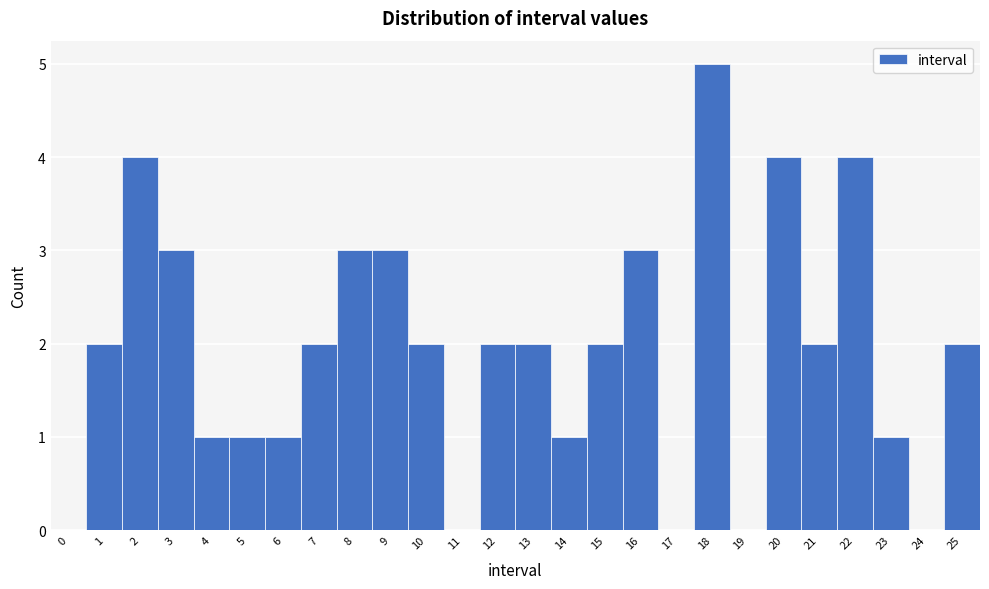

Reading left to right, extract all data points from this chart.

0=0	1=2	2=4	3=3	4=1	5=1	6=1	7=2	8=3	9=3	10=2	11=0	12=2	13=2	14=1	15=2	16=3	17=0	18=5	19=0	20=4	21=2	22=4	23=1	24=0	25=2